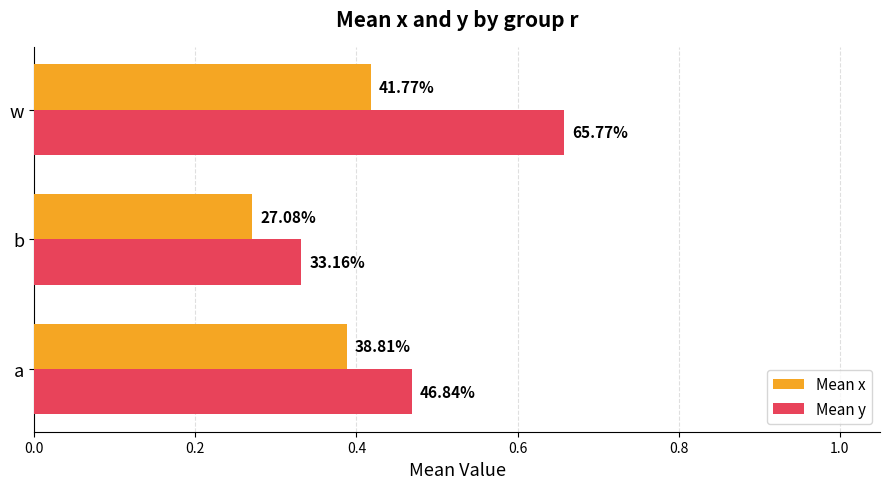

What are all the series names shown in the legend?

Mean x, Mean y